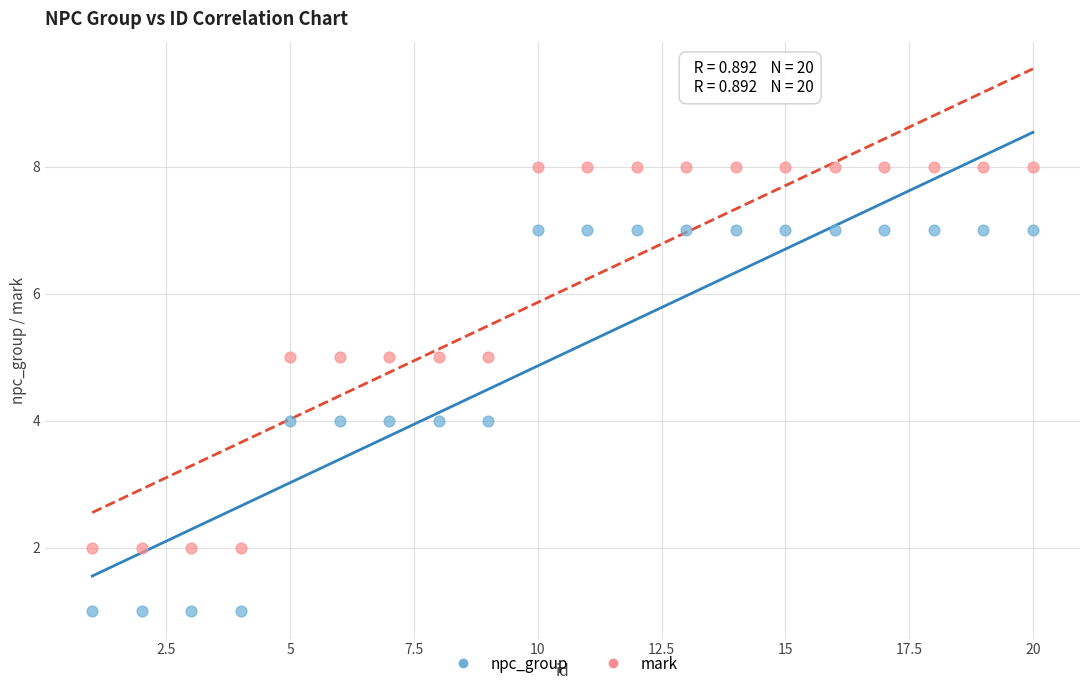

What are all the series names shown in the legend?

npc_group, mark